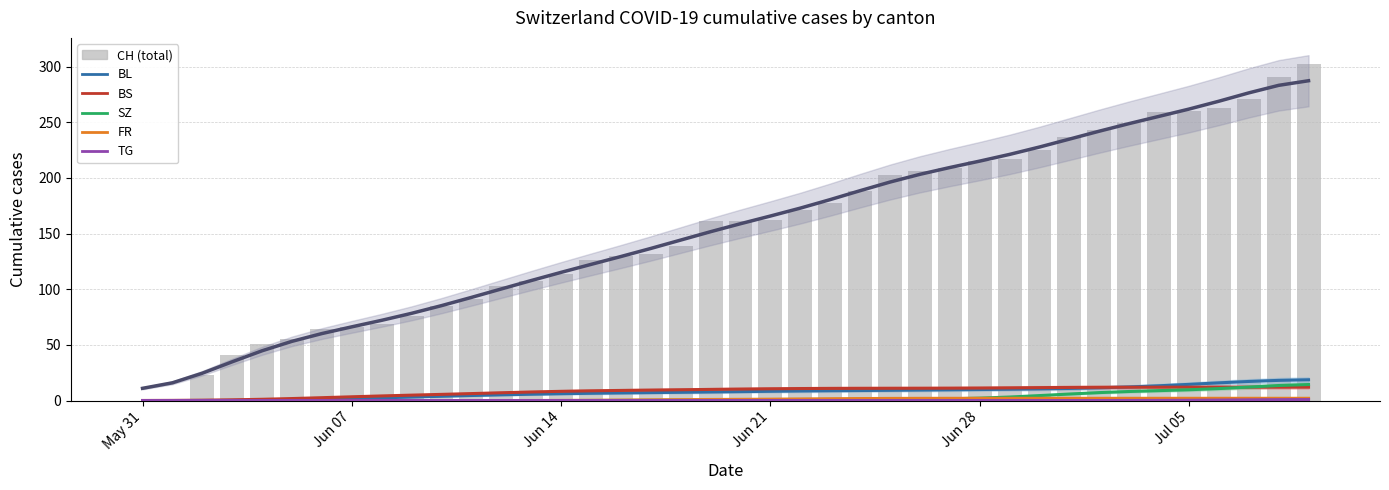

Count the number of categories in the chart.

40